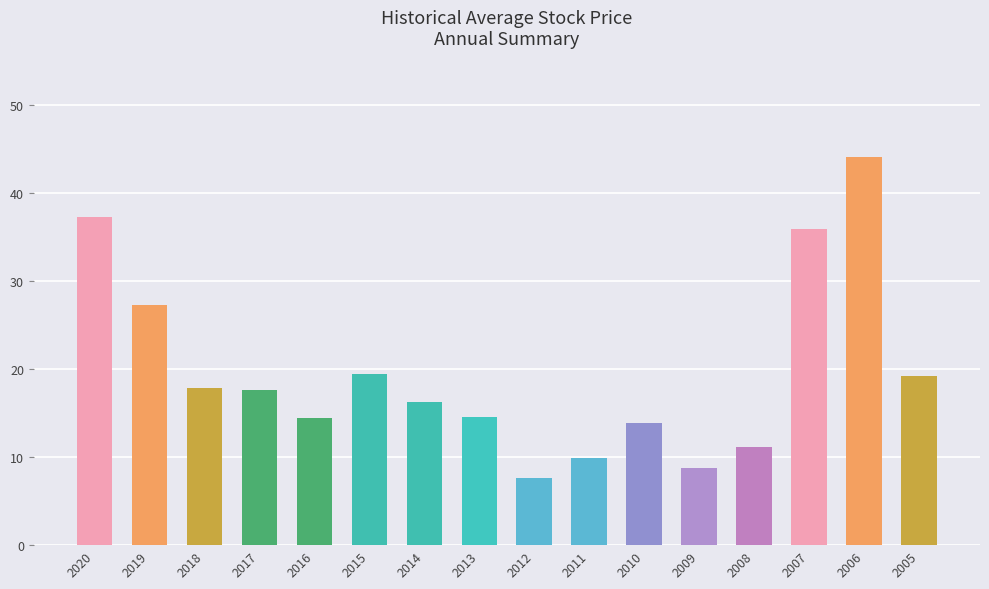

What is the difference between the maximum and minimum values?

36.3